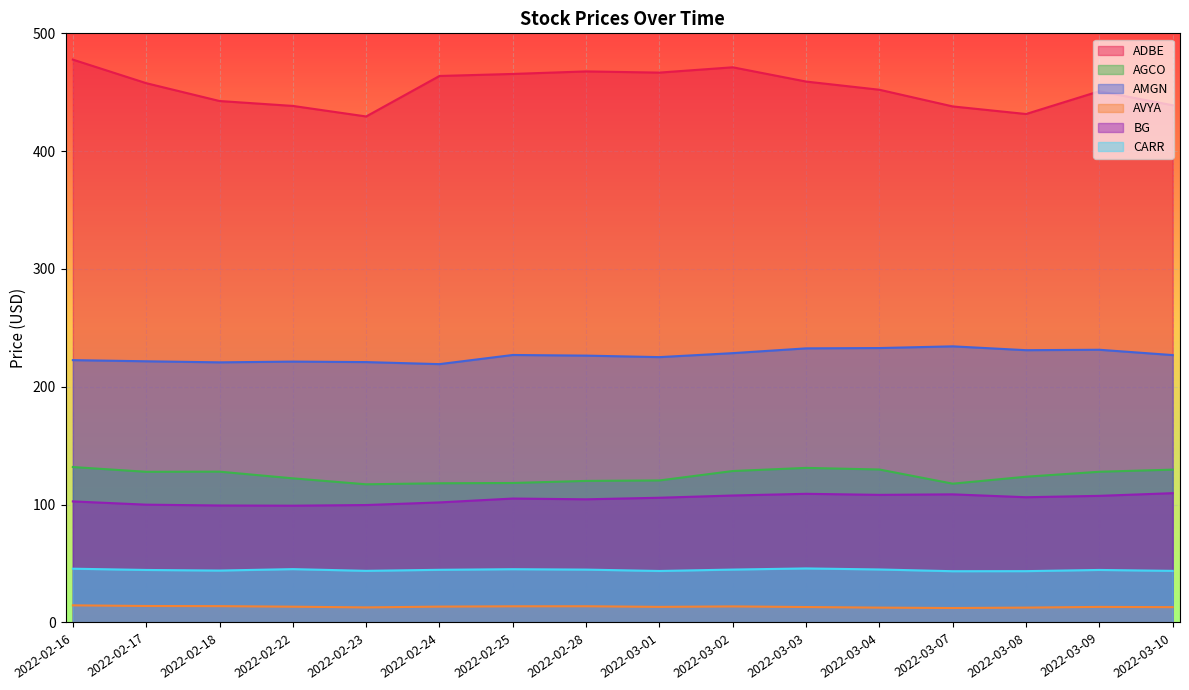

What is the smallest value displayed?

12.3